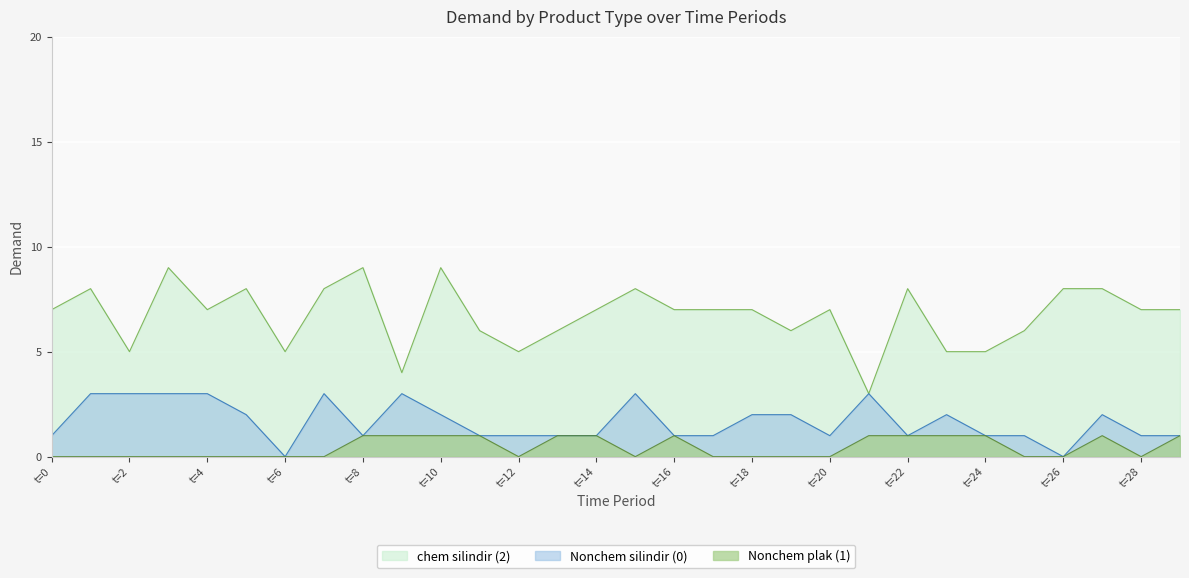

Where is the first local minimum for Nonchem silindir (0)?

t=6